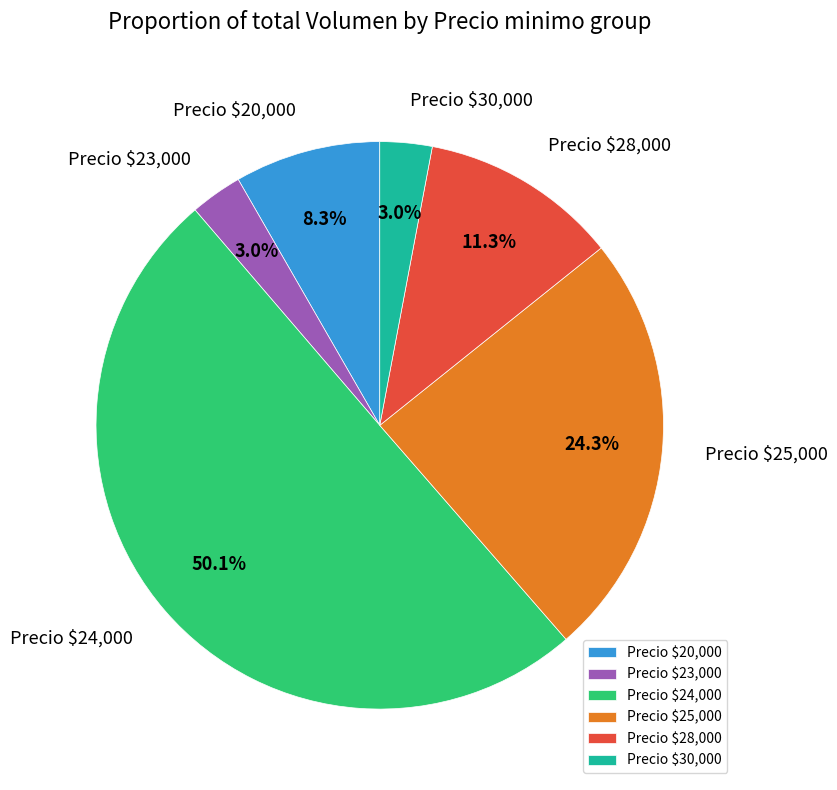

How much of the chart is everything except Precio $24,000?

49.9%